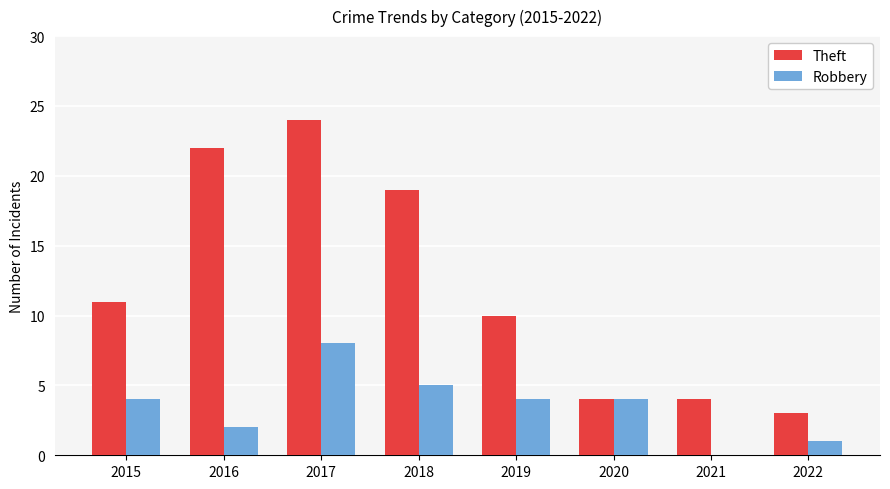

The value of Theft at 2016 is 22. True or false?

True